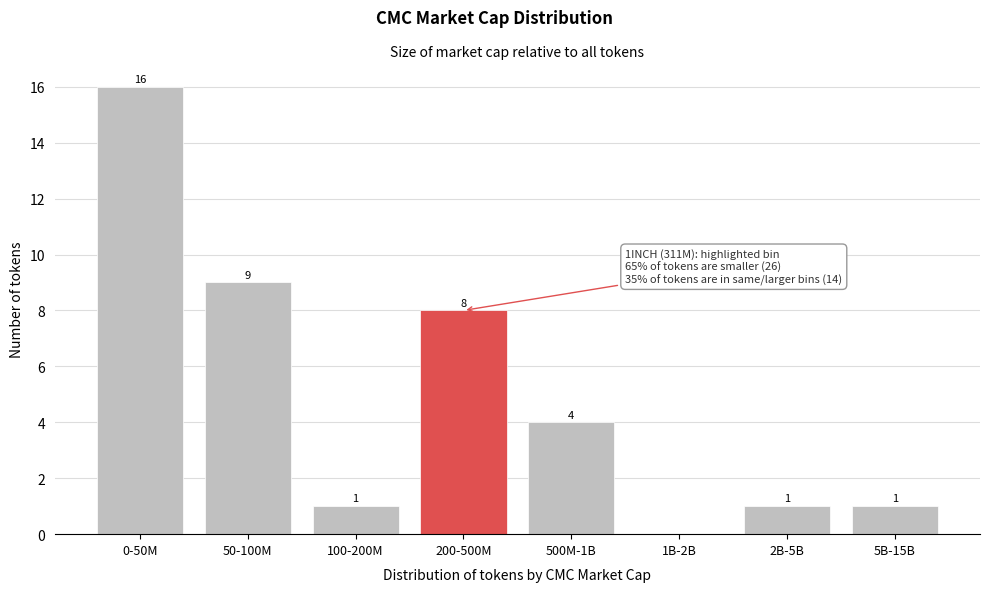

Reading left to right, list all the values displayed in this chart.

0-50M=16	50-100M=9	100-200M=1	200-500M=8	500M-1B=4	1B-2B=0	2B-5B=1	5B-15B=1